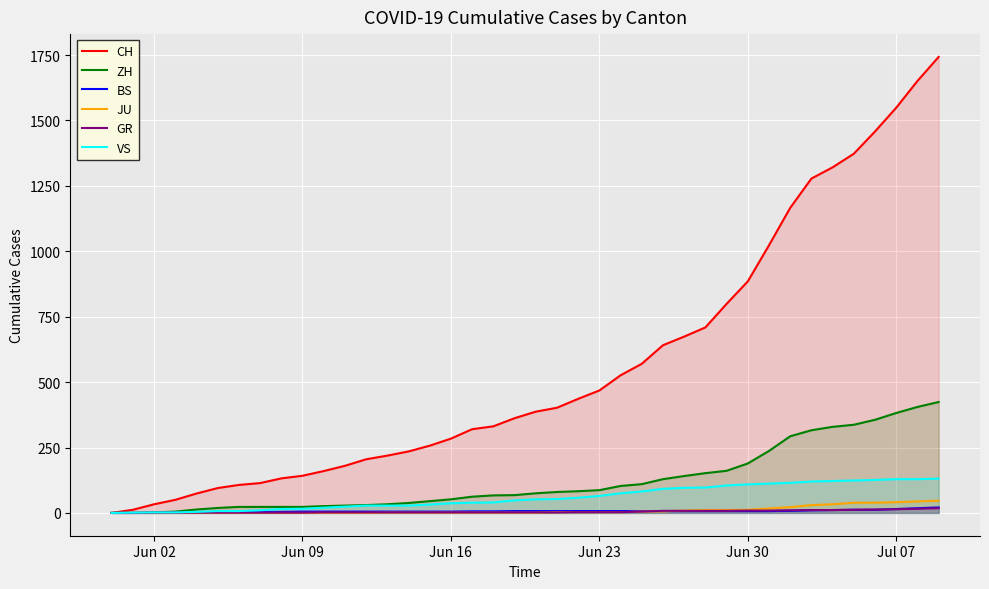

What is the greatest value displayed?

1743